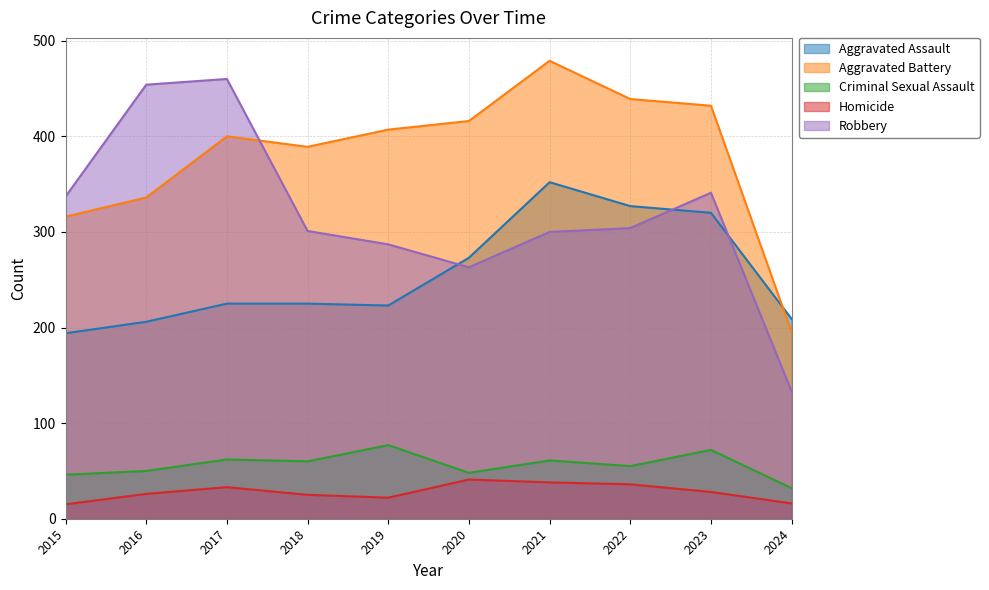

Does the chart have visible grid lines?

Yes